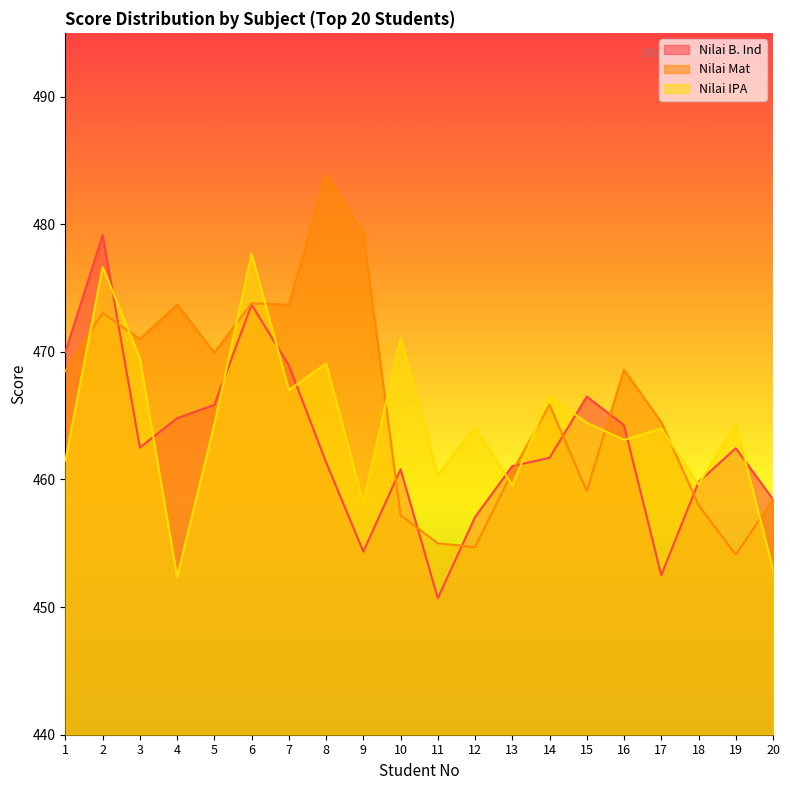

What is the highest value of the Nilai IPA series?

477.7